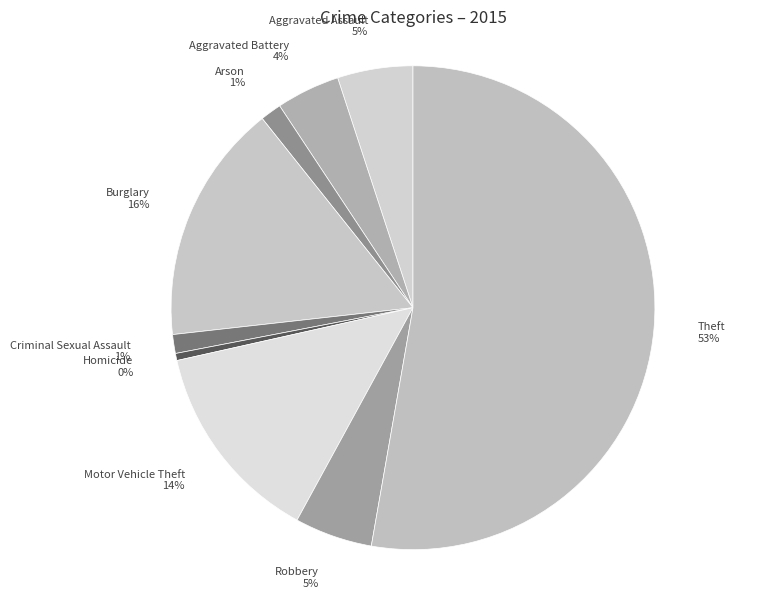

How many slices are in this pie chart?

9